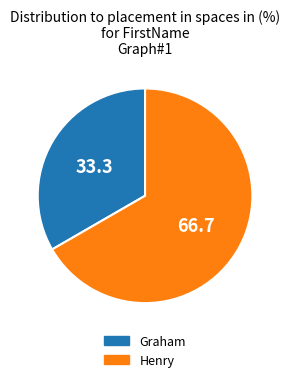

Does any single category account for the majority?

Yes